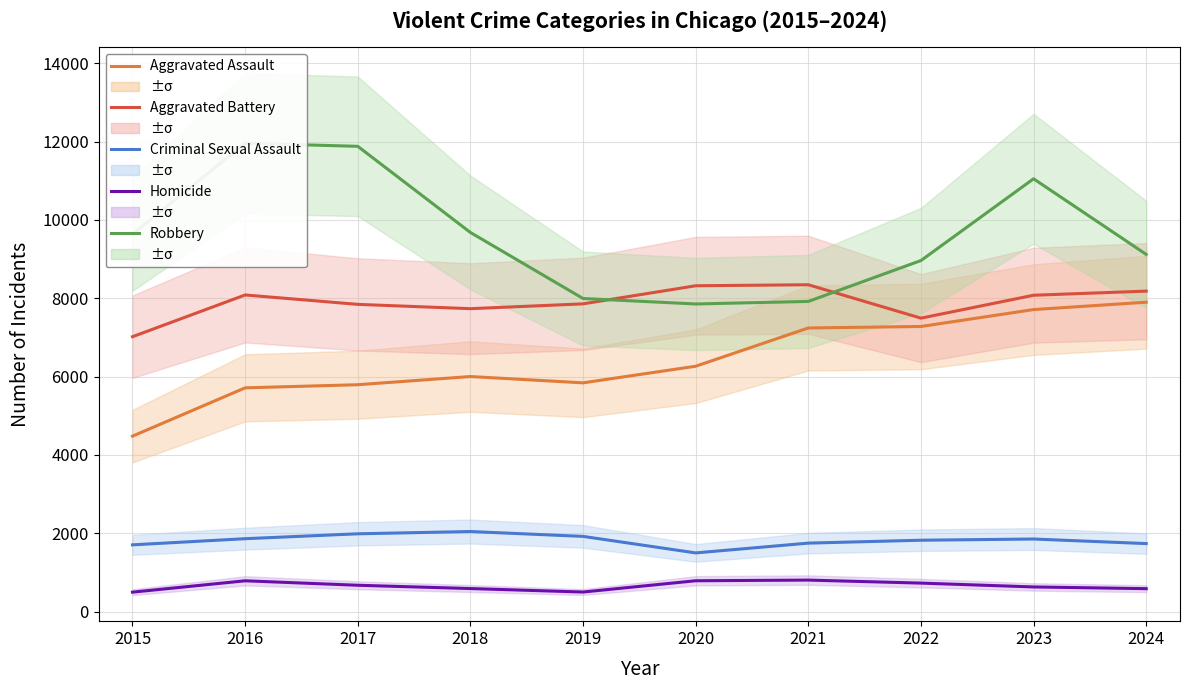

What is the lowest value of the Homicide series?

496